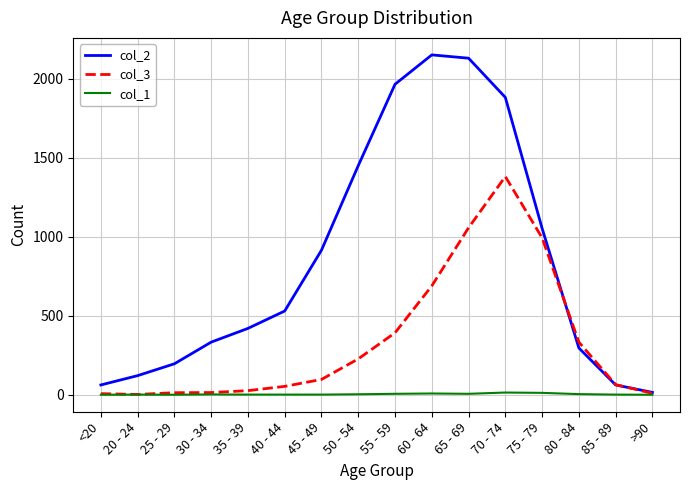

True or false: col_2 has a value of 333 at 30 - 34.

True